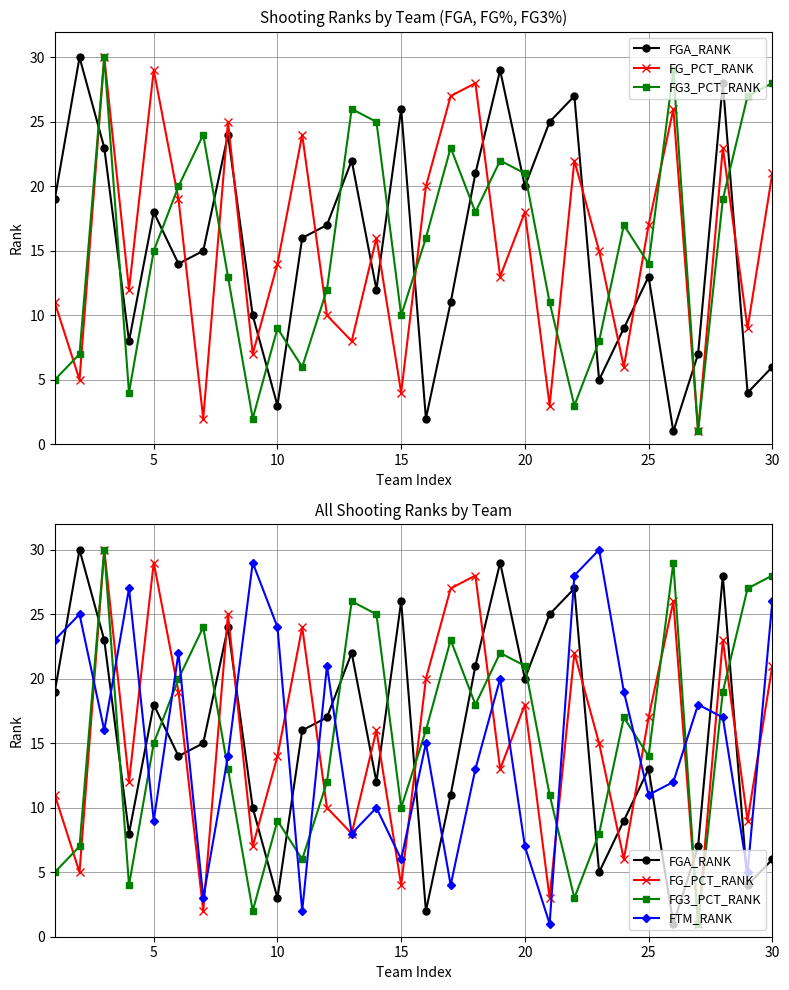

How many intersections are there between FG_PCT_RANK and FGA_RANK?

15